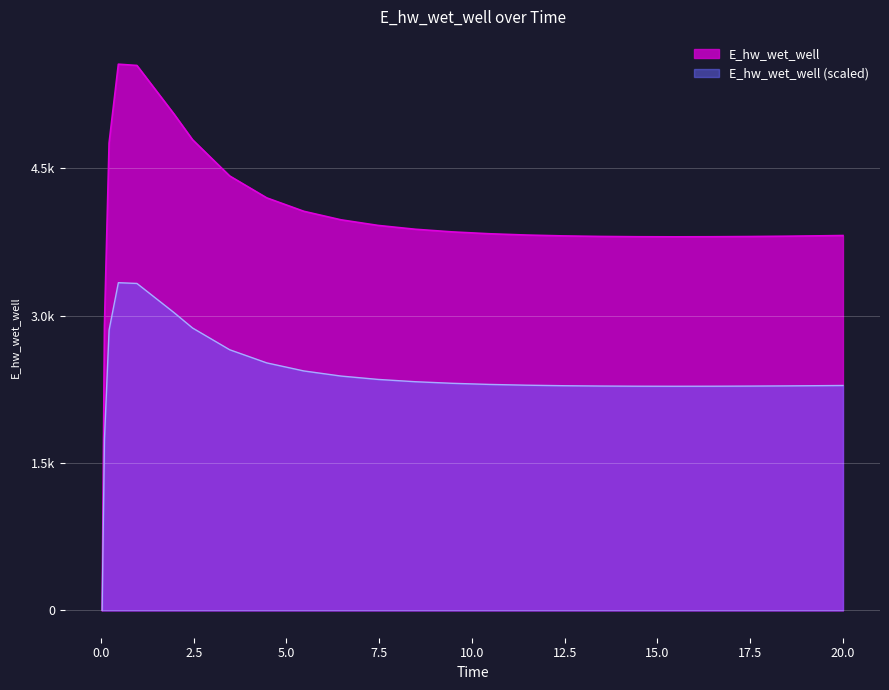

What is the change in value from 10.46875 to 12.46875?

-21.9